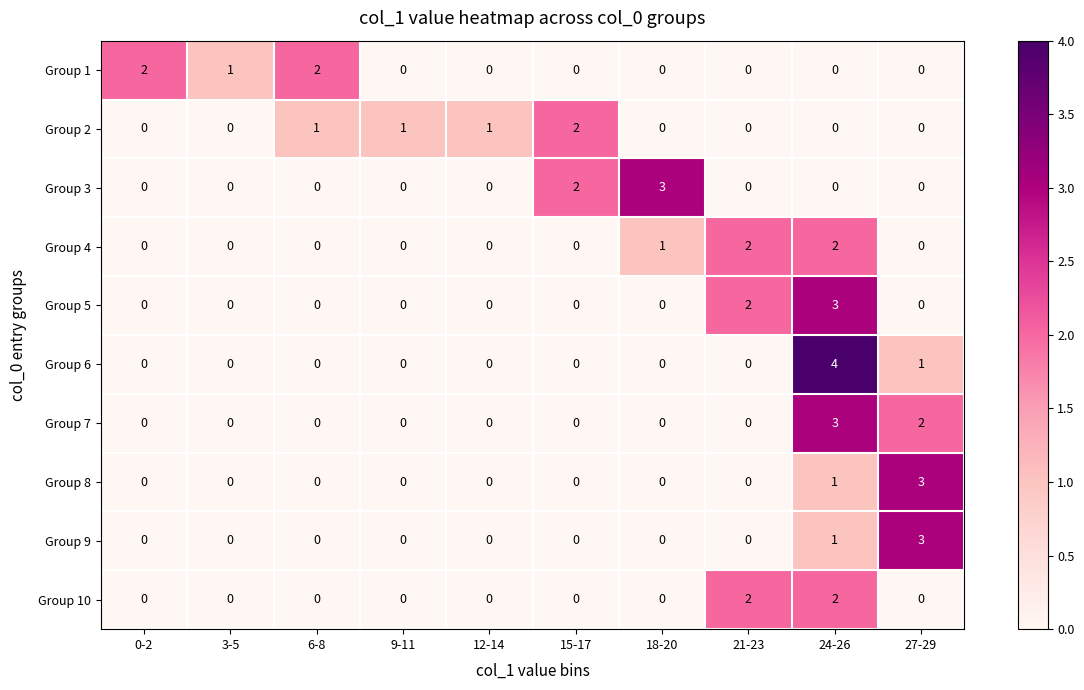

What is the greatest value displayed?

4